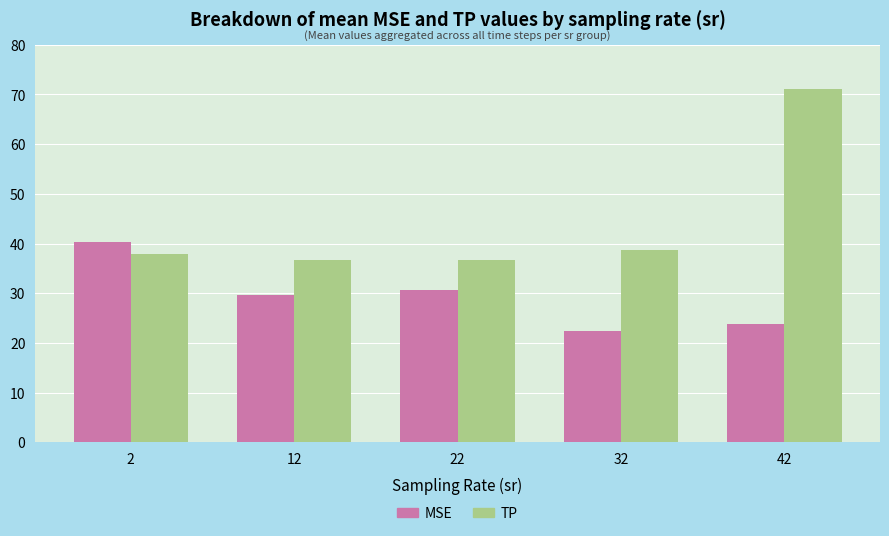

Which series changed the most between 2 and 32?

MSE